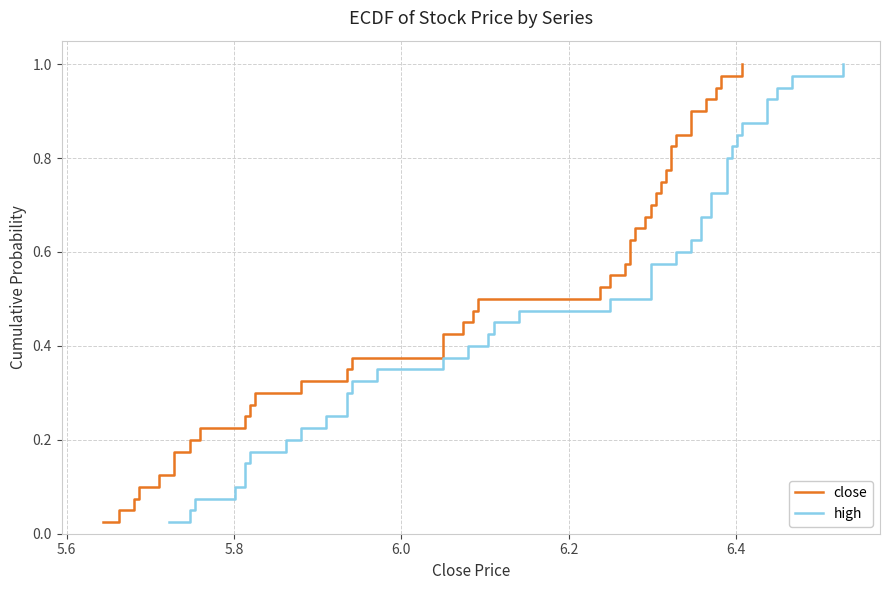

Which series has the largest total across all categories?

close